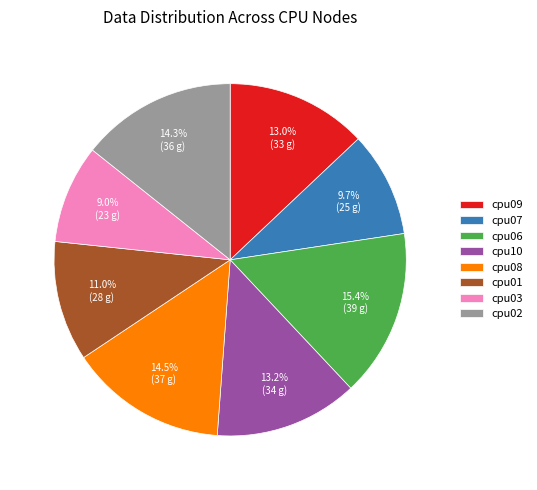

To the nearest percent, what portion does cpu09 represent?

13%